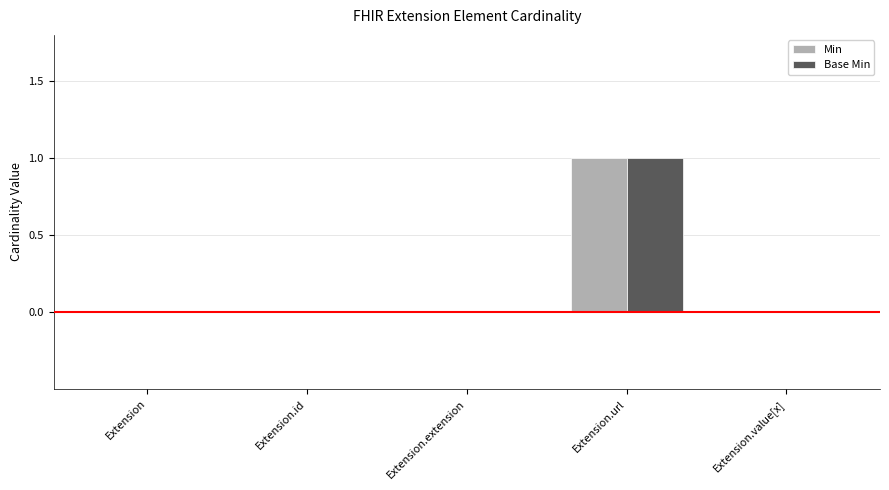

Reading right to left, transcribe all the data shown in this chart.

Min: 0	1	0	0	0
Base Min: 0	1	0	0	0